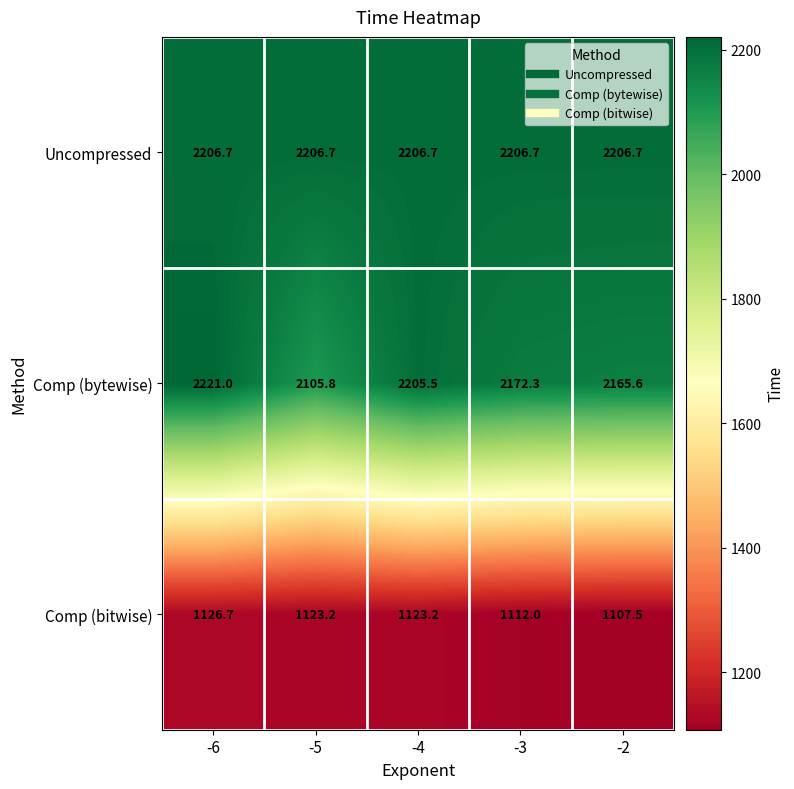

What is the spread (max minus min) of values at -5?

1083.5